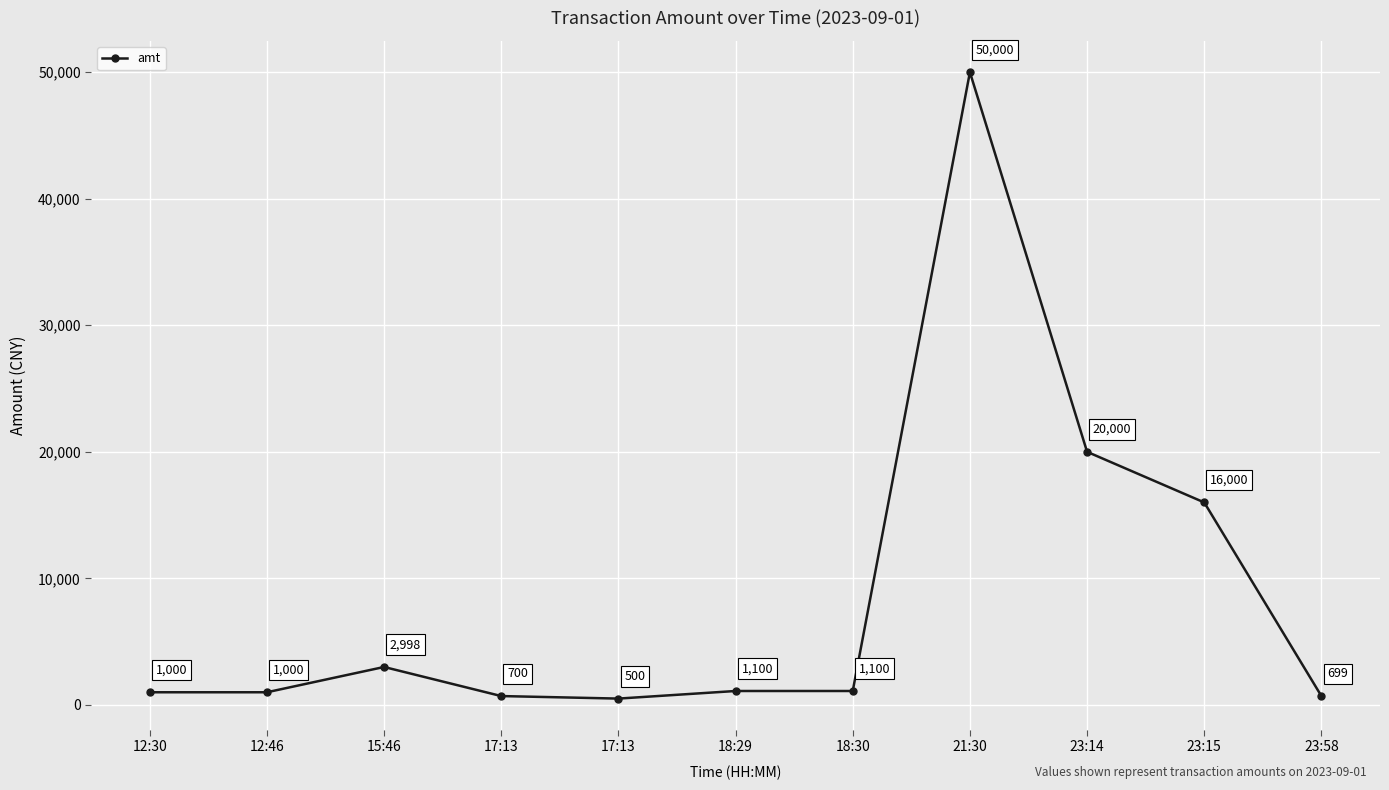

How many lines are shown in the chart?

1